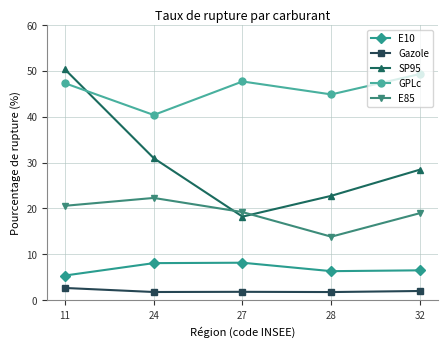

What is the highest value of the E10 series?

8.2